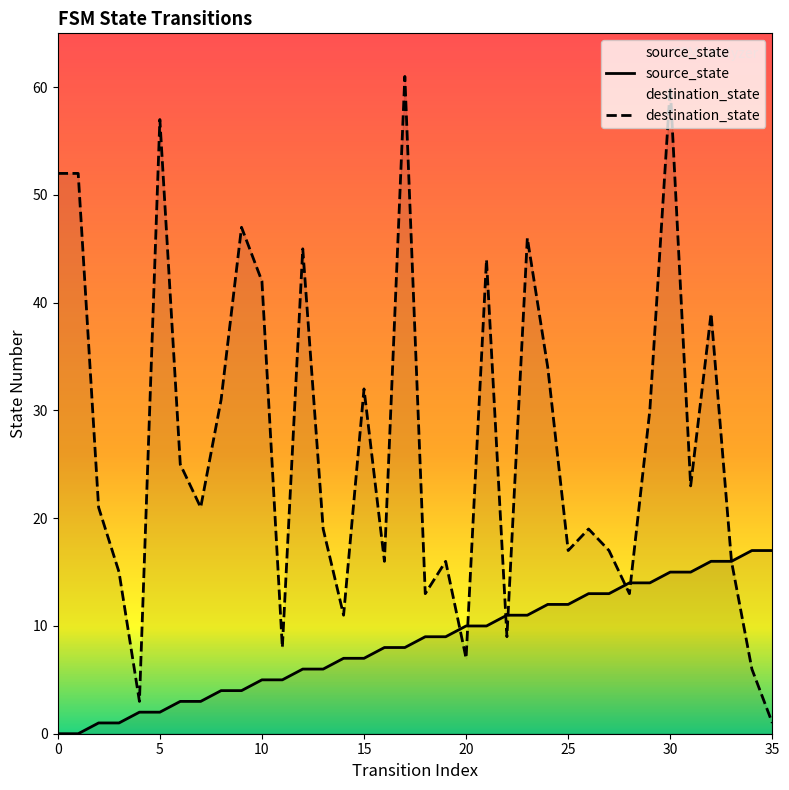

What is the sum of the source_state values at 20 and 23?

21